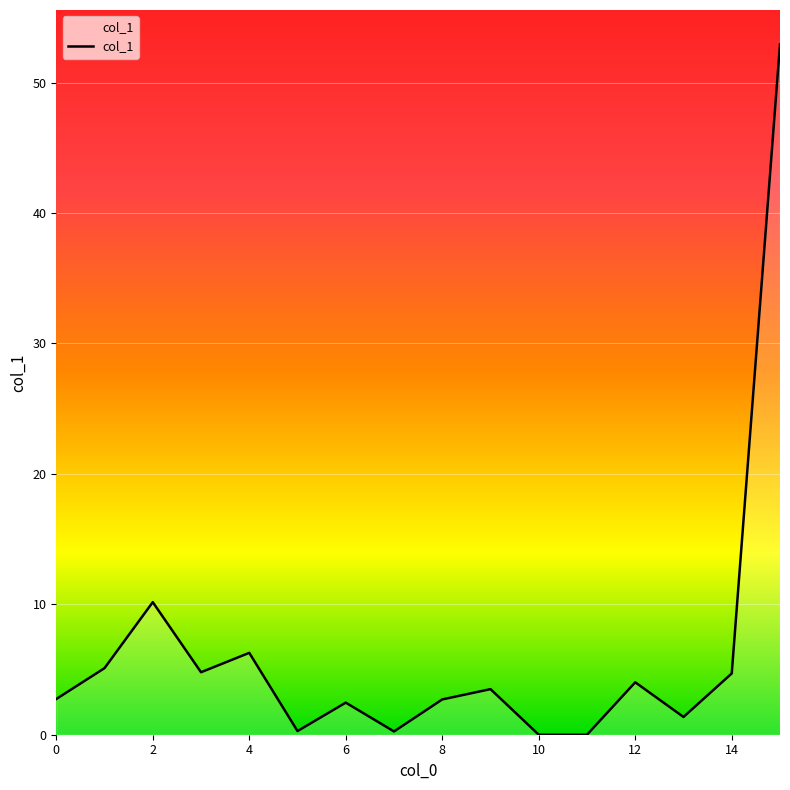

What is the difference between the maximum and minimum values?

52.9